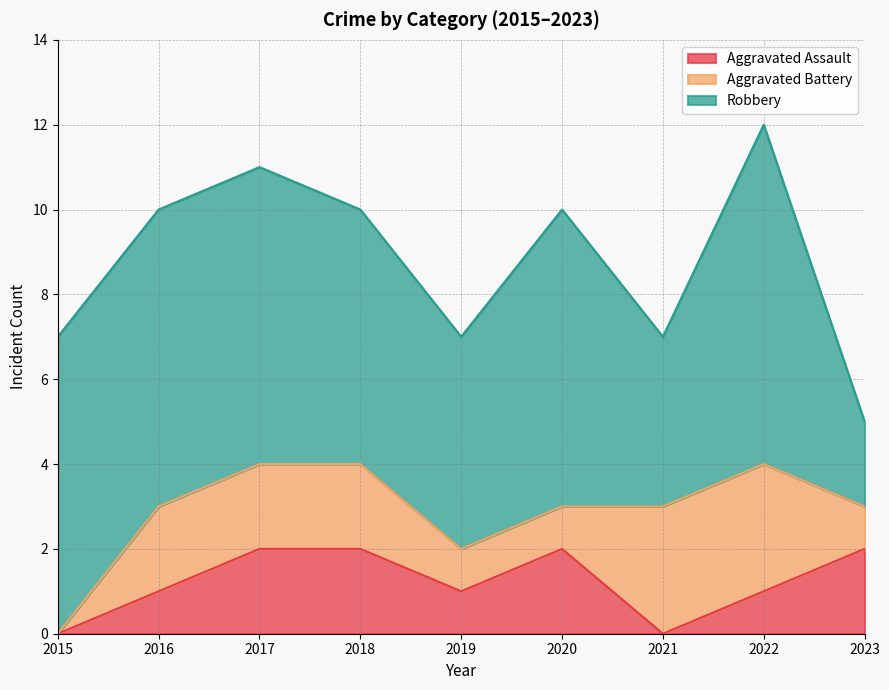

The Aggravated Assault series shows 2 at 2023. True or false?

True